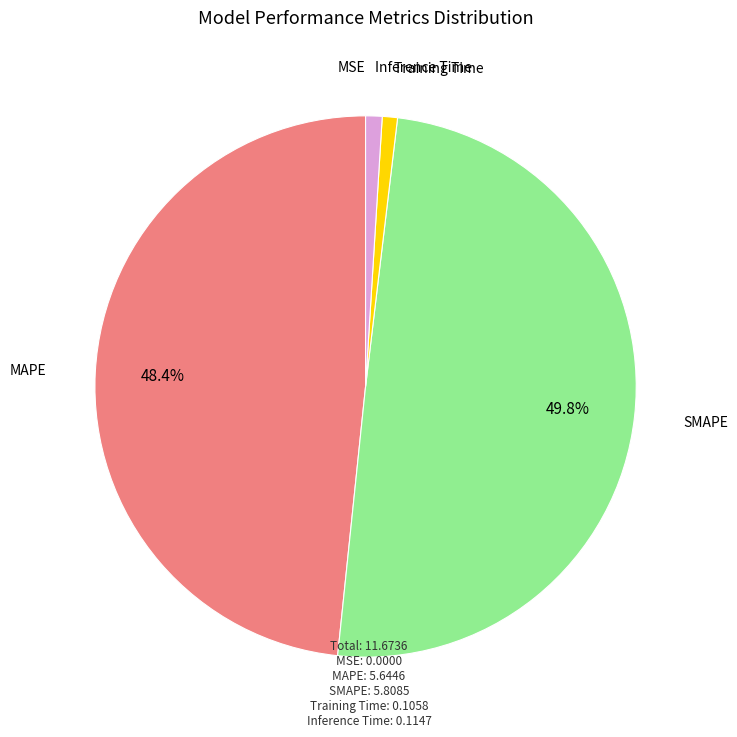

To the nearest percent, what is the difference between the MAPE and Training Time slice percentages?

47%